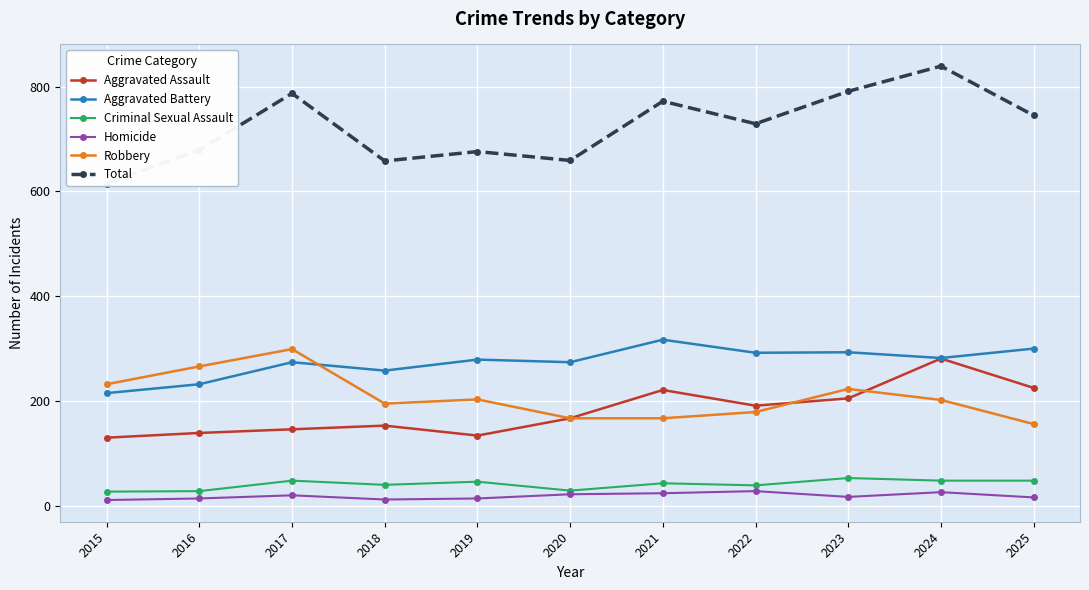

Reading left to right, transcribe all the data shown in this chart.

Aggravated Assault: 2015=130	2016=139	2017=146	2018=153	2019=134	2020=167	2021=221	2022=191	2023=205	2024=281	2025=225
Aggravated Battery: 2015=215	2016=232	2017=274	2018=258	2019=279	2020=274	2021=317	2022=292	2023=293	2024=282	2025=300
Criminal Sexual Assault: 2015=27	2016=28	2017=48	2018=40	2019=46	2020=29	2021=43	2022=39	2023=53	2024=48	2025=48
Homicide: 2015=11	2016=14	2017=20	2018=12	2019=14	2020=22	2021=24	2022=28	2023=17	2024=26	2025=16
Robbery: 2015=232	2016=266	2017=299	2018=195	2019=203	2020=167	2021=167	2022=179	2023=223	2024=202	2025=156
Total: 2015=615	2016=679	2017=787	2018=658	2019=676	2020=659	2021=772	2022=729	2023=791	2024=839	2025=745